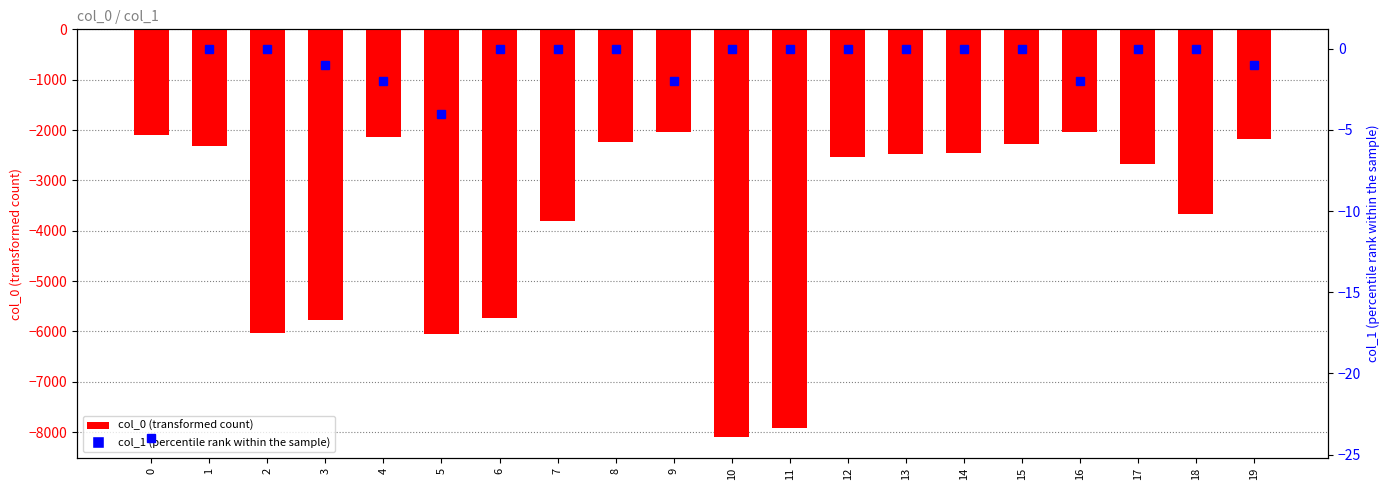

What is the difference between the highest and lowest values at 16?

2033